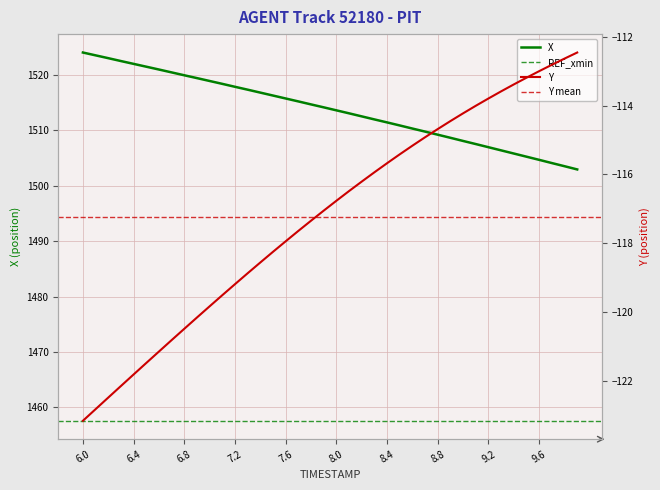

Which series has the largest total across all categories?

X